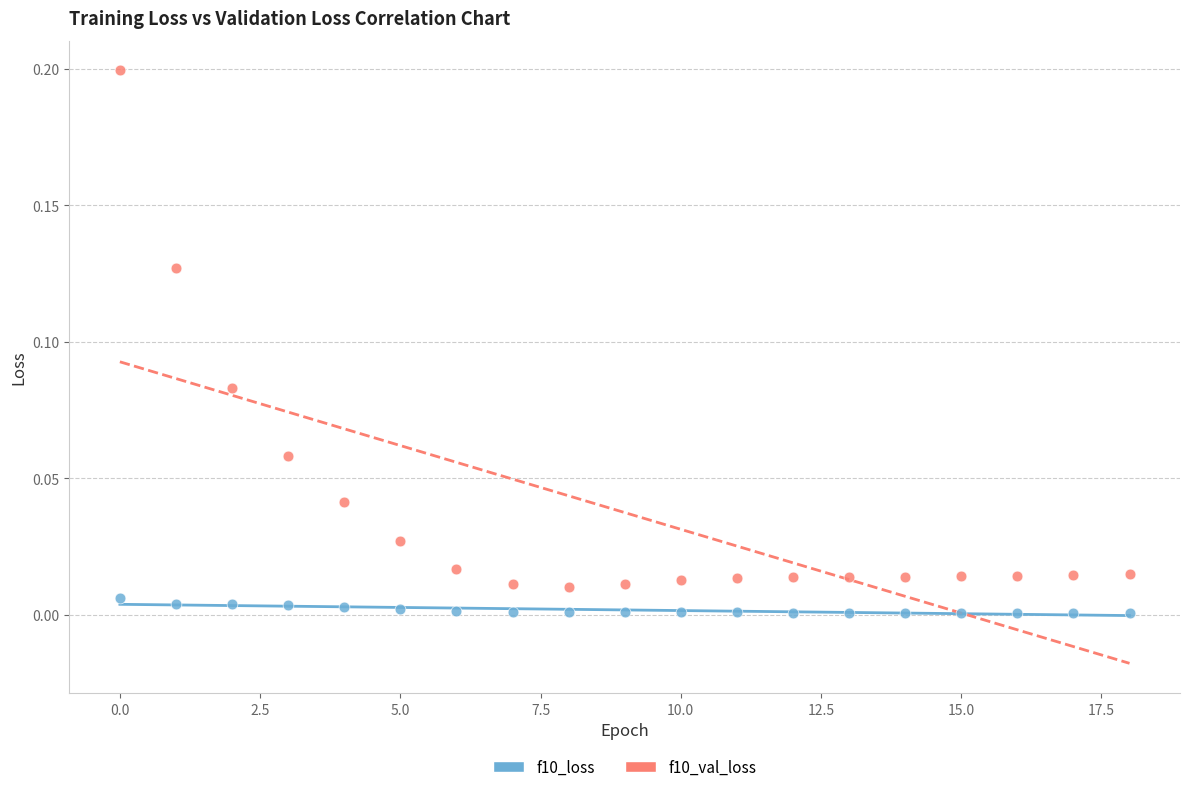

Which series contains the highest Y value?

f10_val_loss